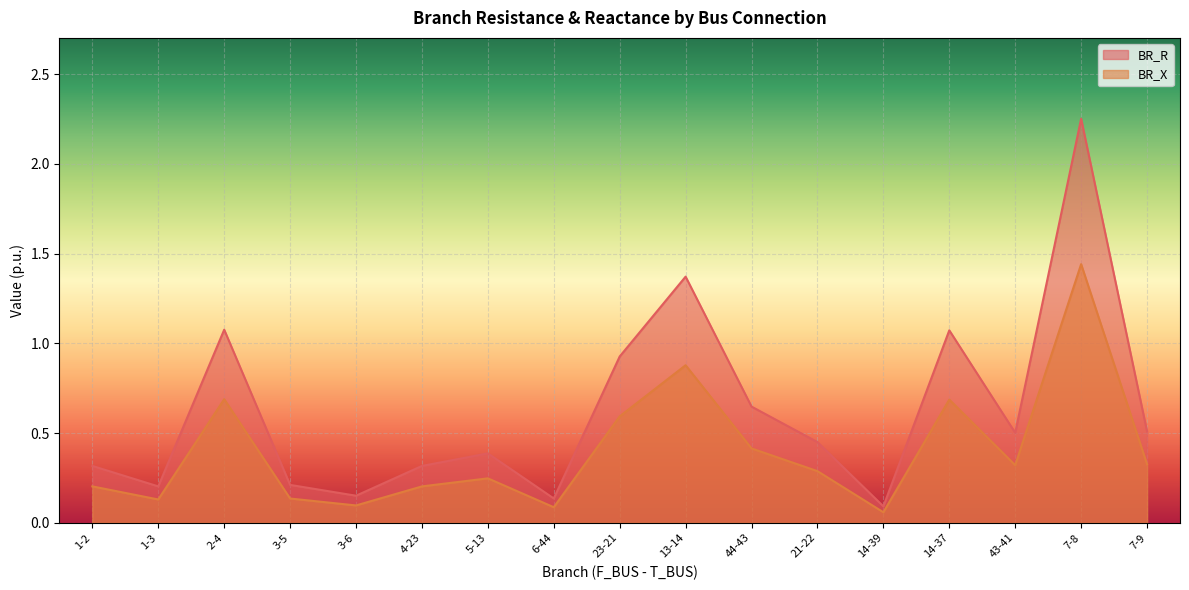

True or false: BR_X and BR_R intersect in this chart.

False